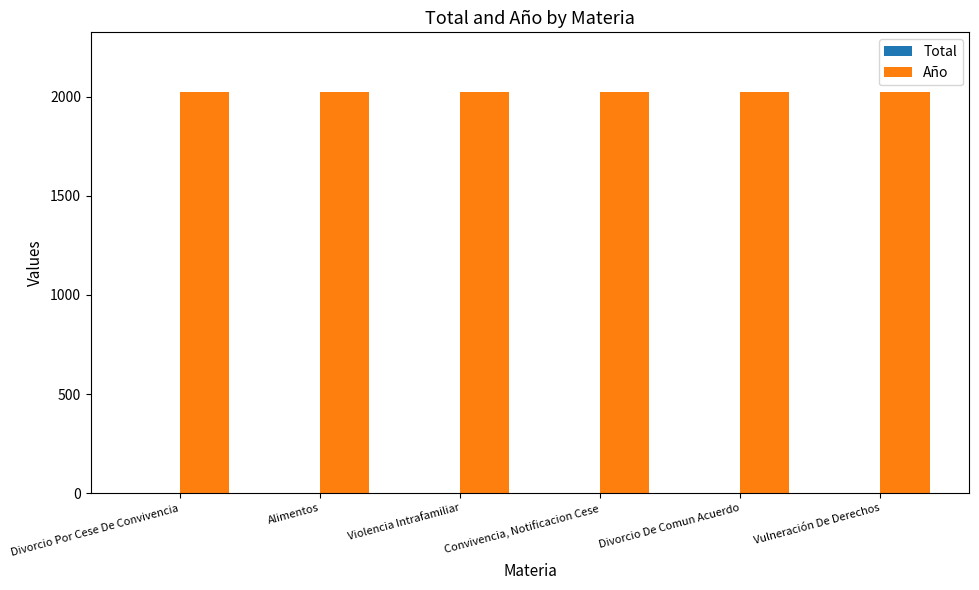

The Año series shows 2021 at Violencia Intrafamiliar. True or false?

True